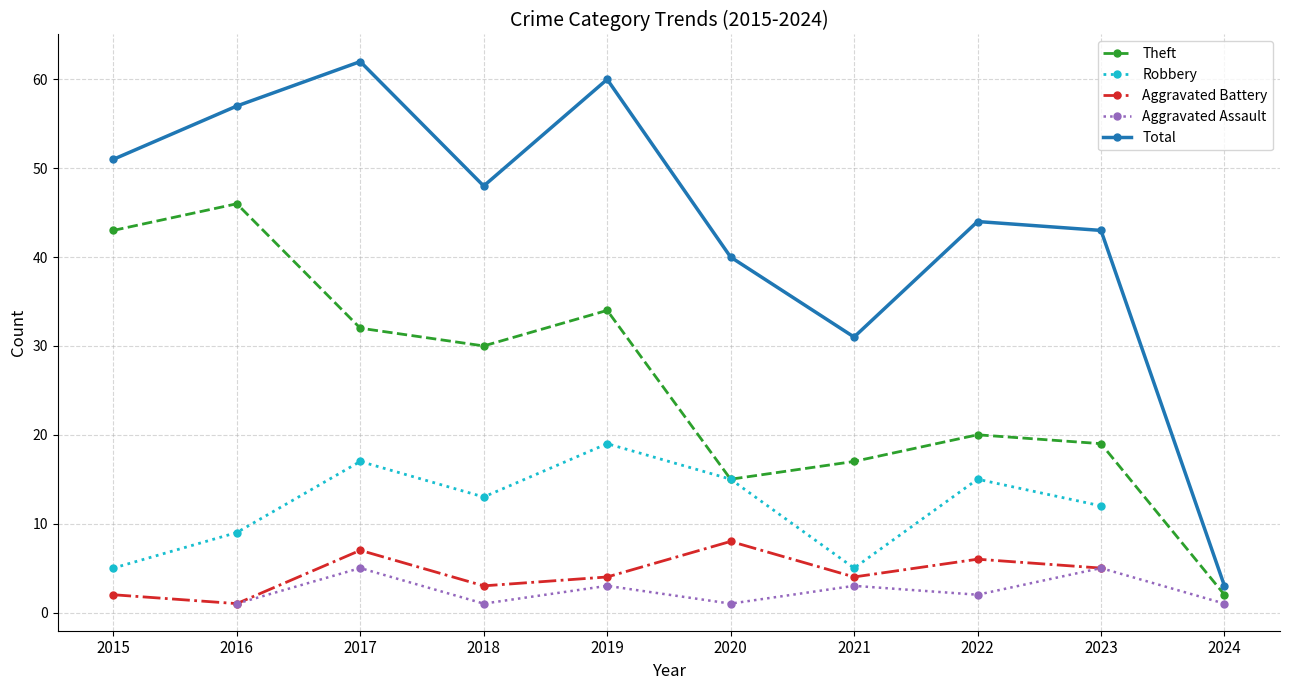

What is the lowest value of the Total series?

3